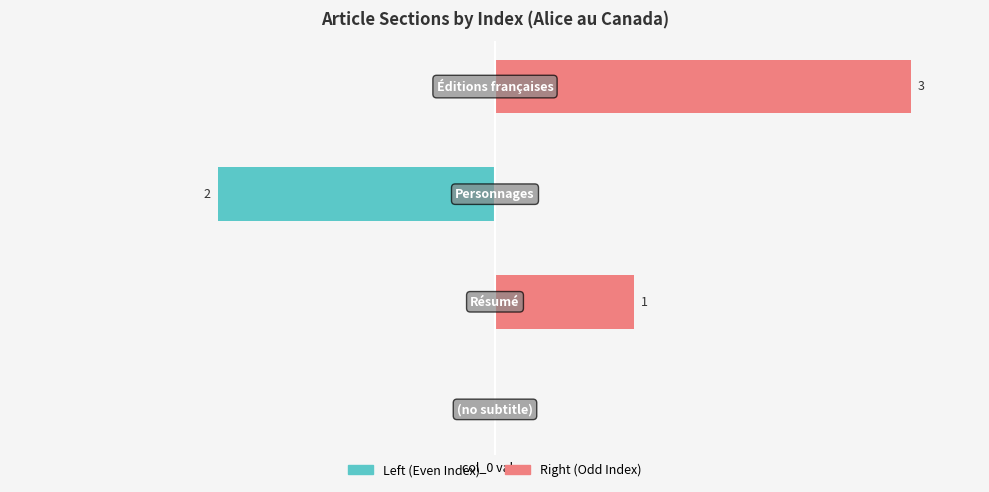

List the series in order of their peak value, highest first.

Right (Odd Index), Left (Even Index)